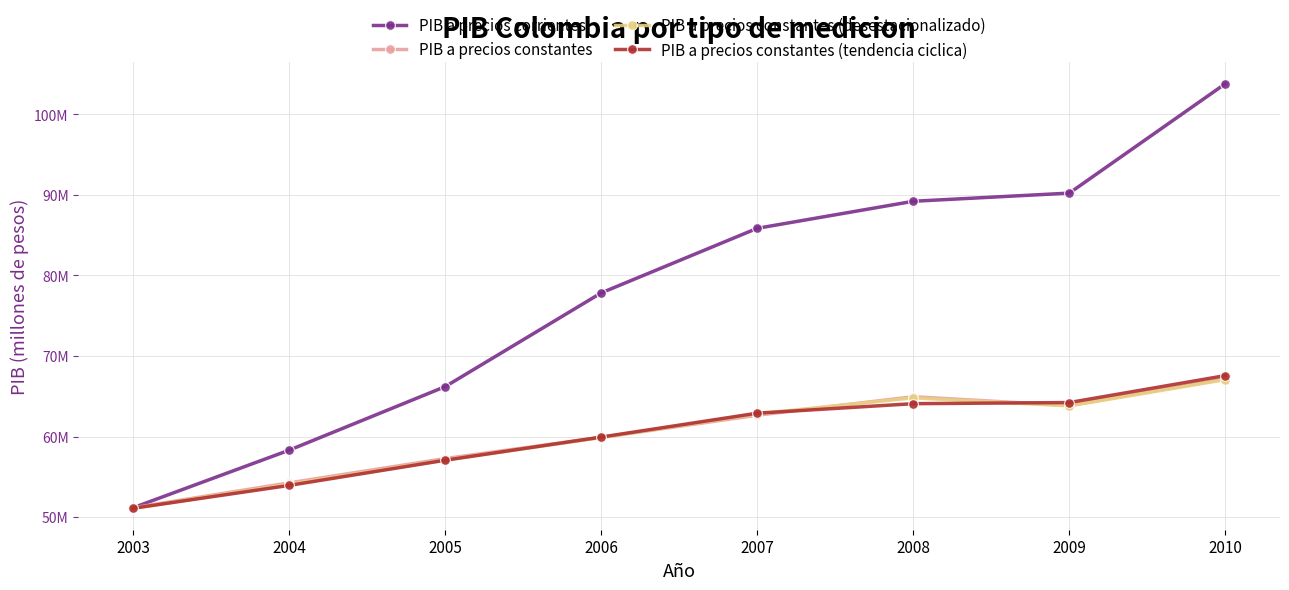

Where does the PIB a precios constantes (tendencia ciclica) series first go above 62897565?

2008